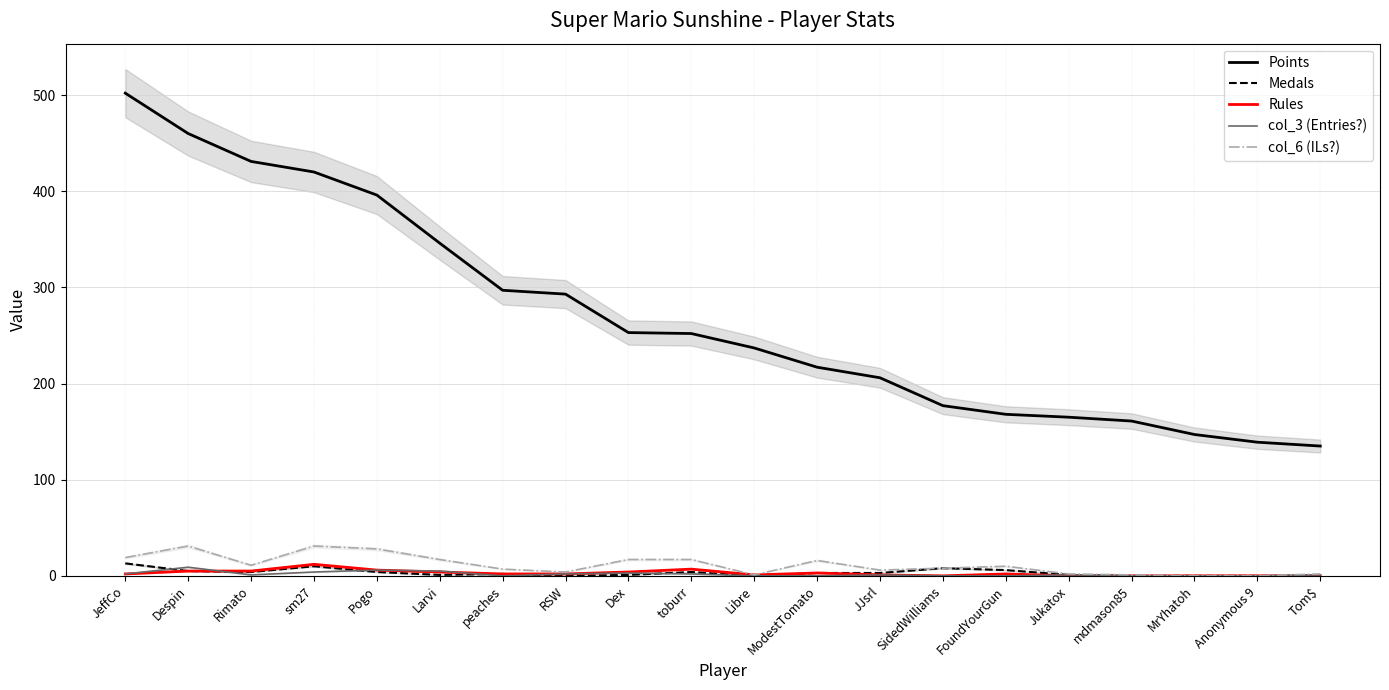

What is the difference between the maximum and second lowest values in the Rules series?

12